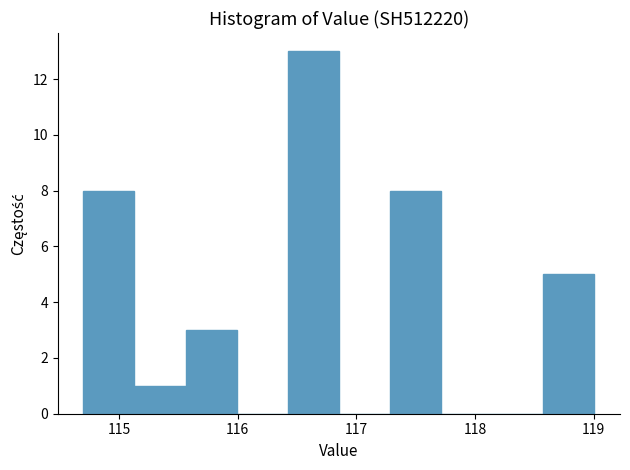

Reading left to right, list every bar in this chart as the range it spans on the x-axis followed by its height. Neither the bar edges nor the heights are printed on the chart, so give them approximately, as read against the axes.

114.7 to 115.1: 8
115.1 to 115.6: 1
115.6 to 116.0: 3
116.0 to 116.4: 0
116.4 to 116.9: 13
116.9 to 117.3: 0
117.3 to 117.7: 8
117.7 to 118.1: 0
118.1 to 118.6: 0
118.6 to 119.0: 5